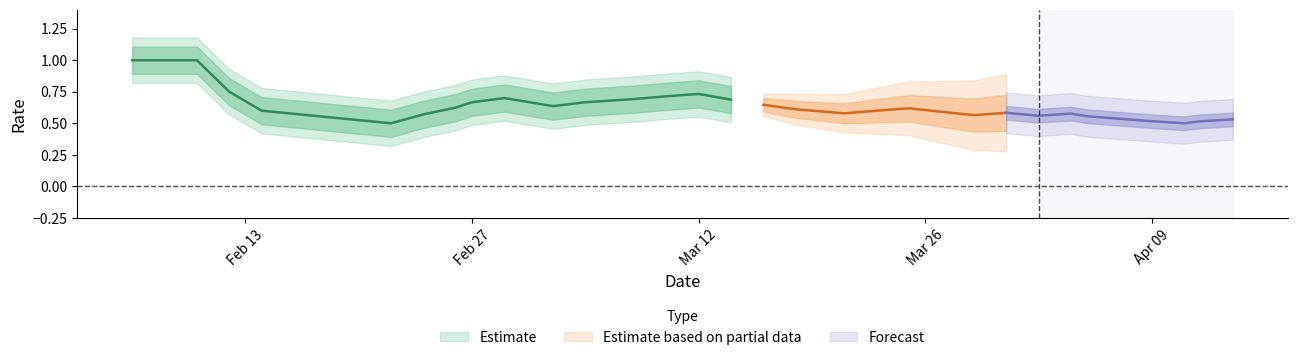

What is the average value of the Cumulative Win Rate series?

0.6